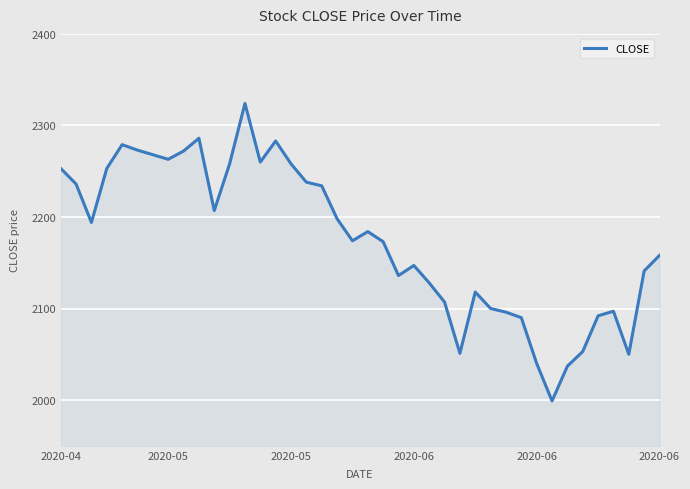

True or false: the data has more than 2 interior local peaks.

True